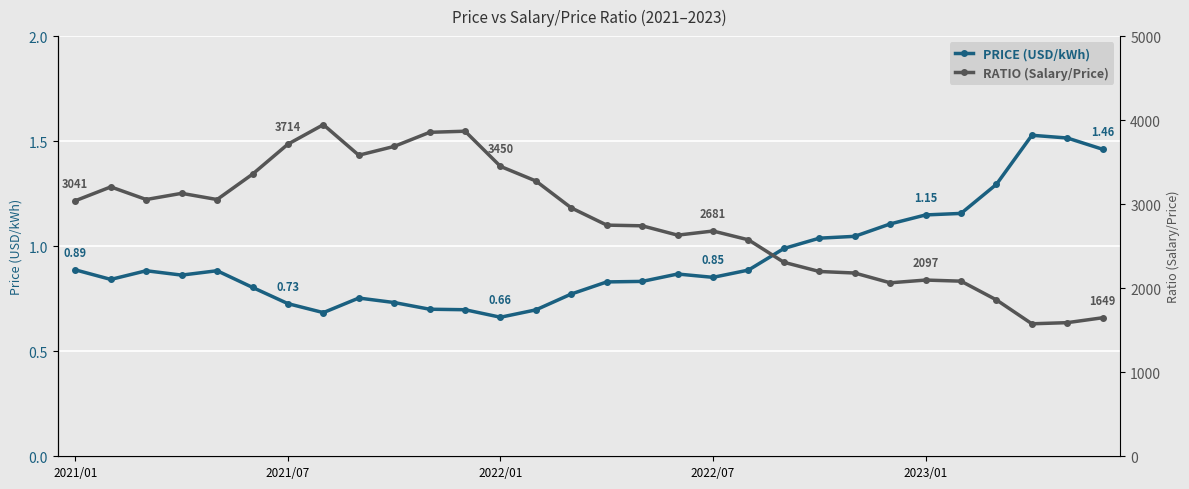

What are all the series names shown in the legend?

Price, Ratio